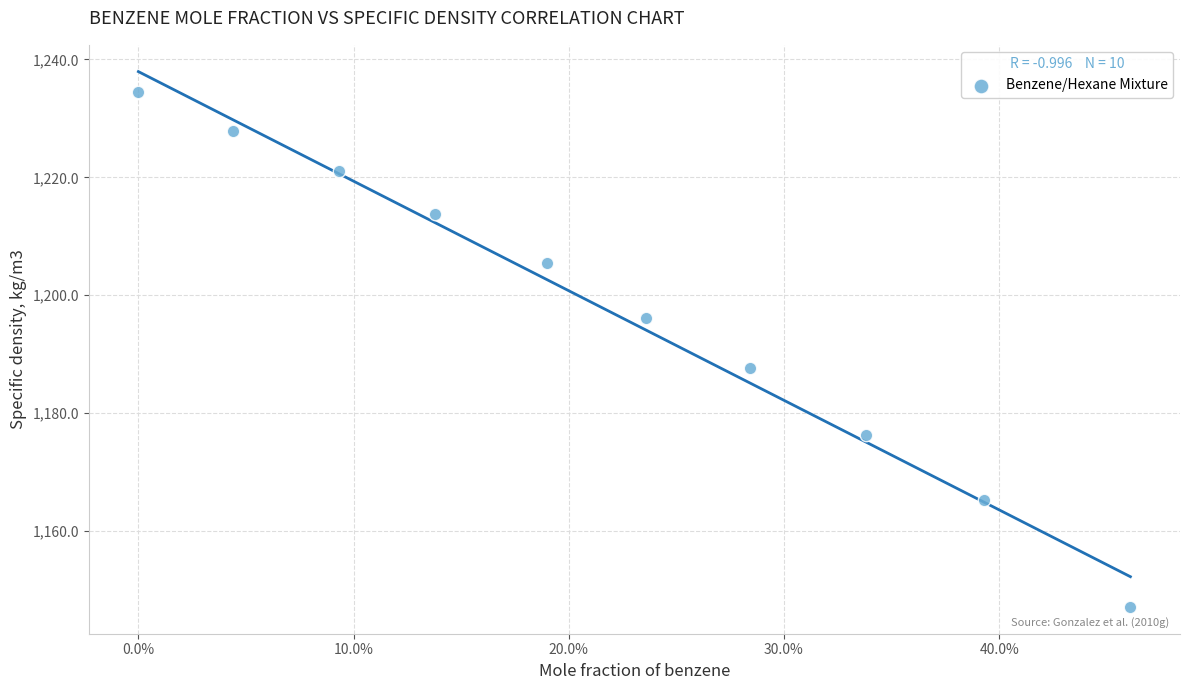

What is the average Y value?

1197.5